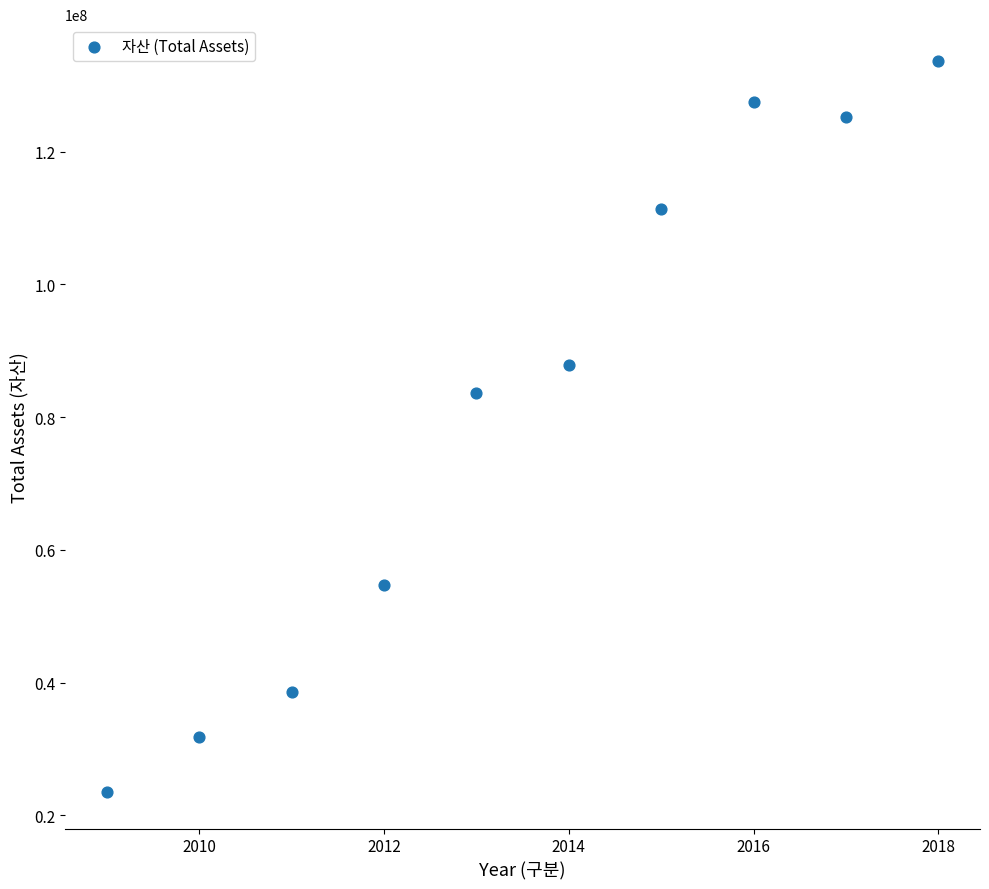

What Y value in the scatter plot is closest to 78610228?

83621048